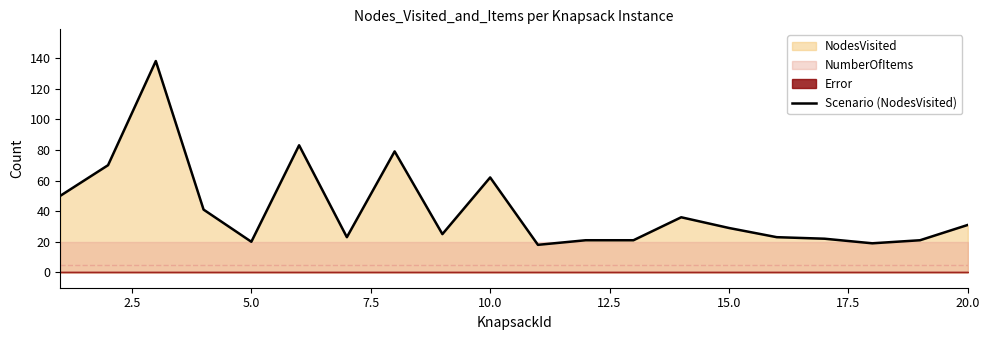

How many data points are above 29?

9